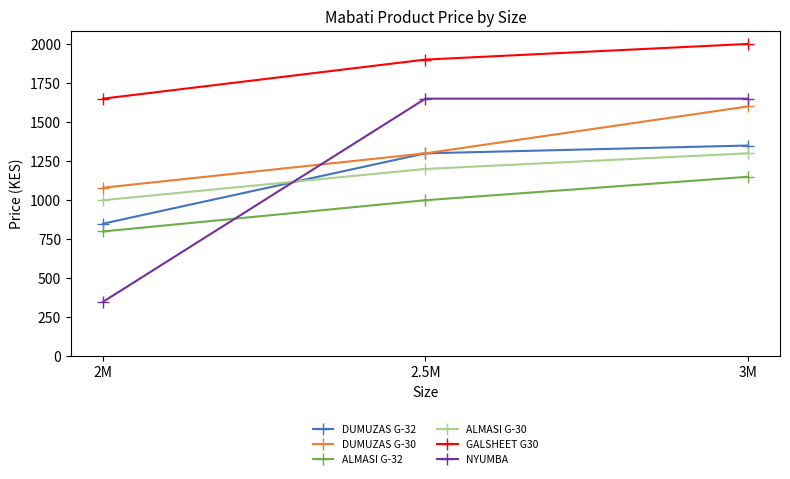

How many lines are shown in the chart?

6